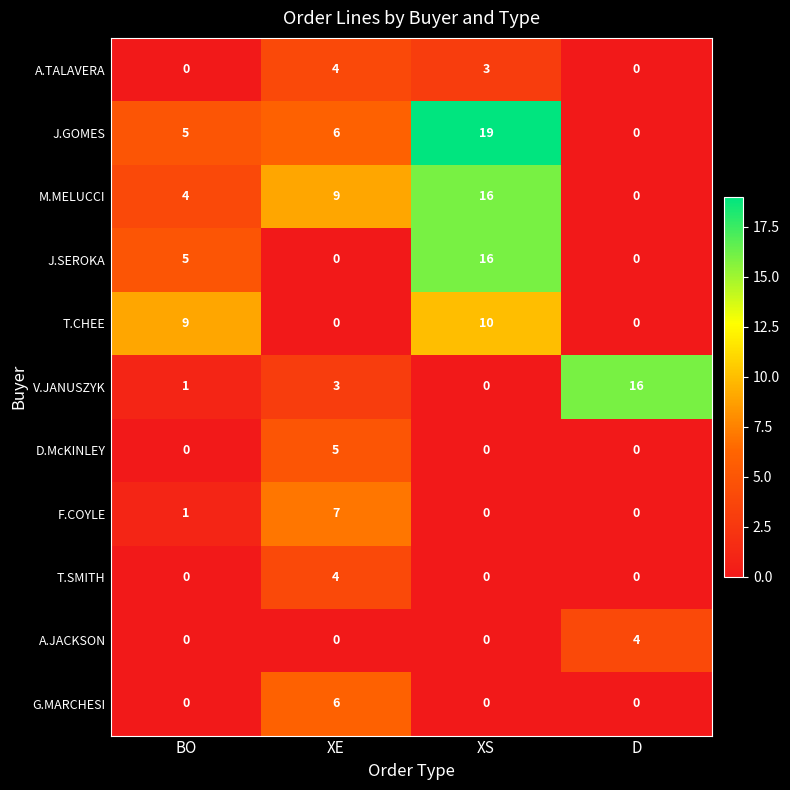

What is the approximate value of A.JACKSON at D?

4